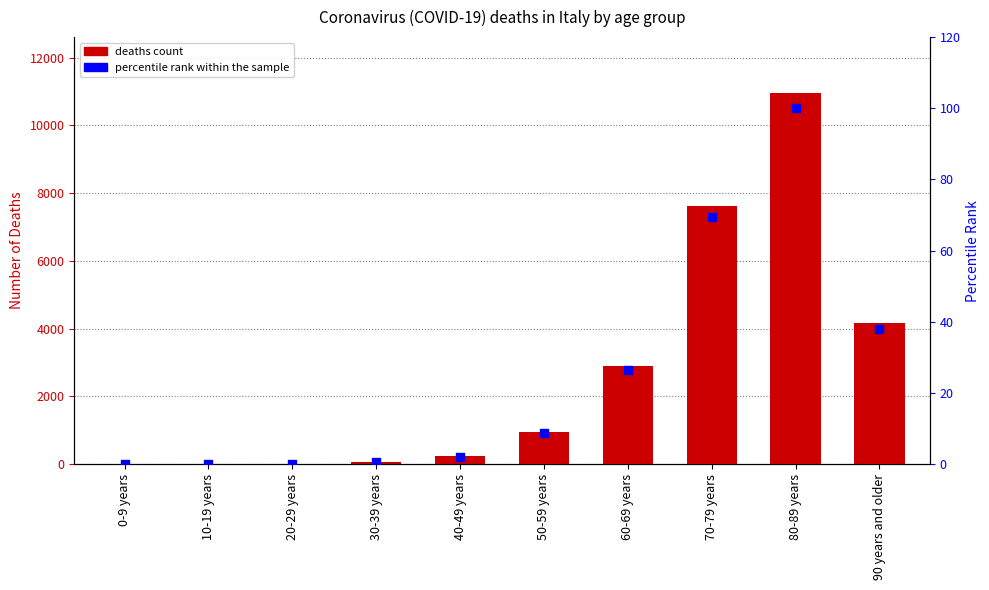

Which series has the widest spread of Y values?

deaths